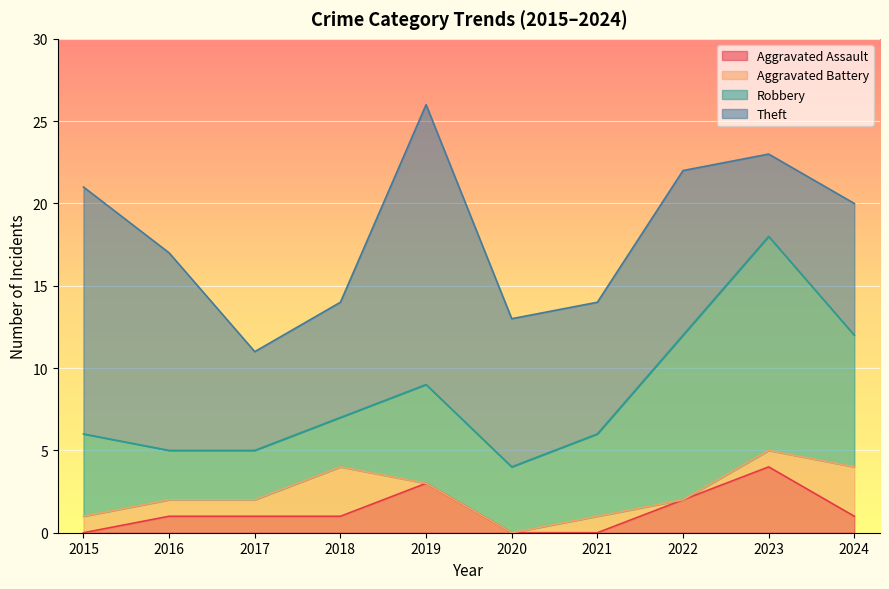

Which category has the highest value in the Aggravated Assault series?

2023